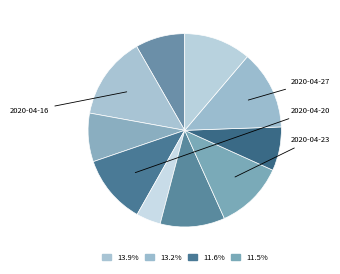

How many segments does this pie chart have?

10